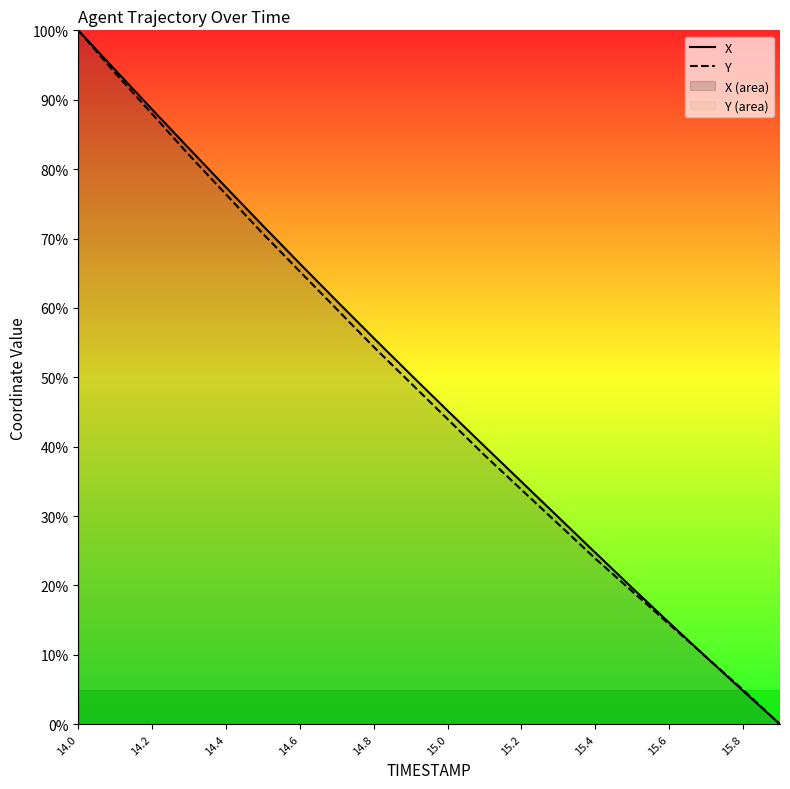

After their last crossing, which series has the higher values: X or Y?

Y